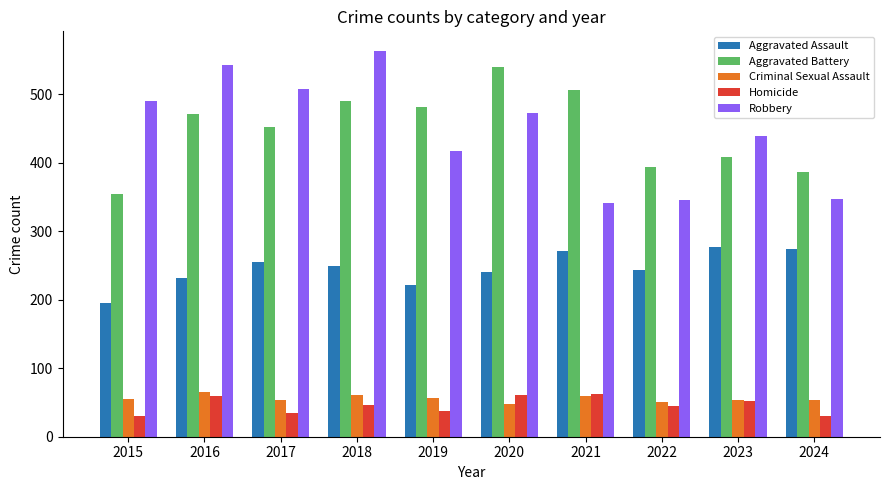

What is the average value of the Aggravated Battery series?

449